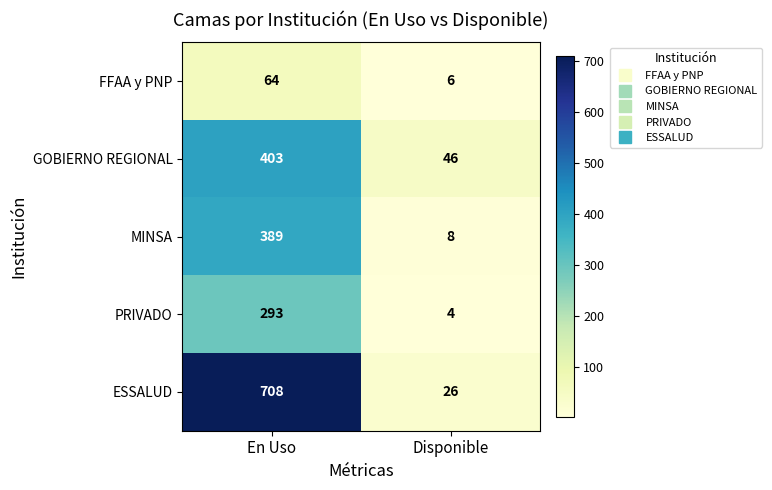

At which label is GOBIERNO REGIONAL closest to 224?

Disponible